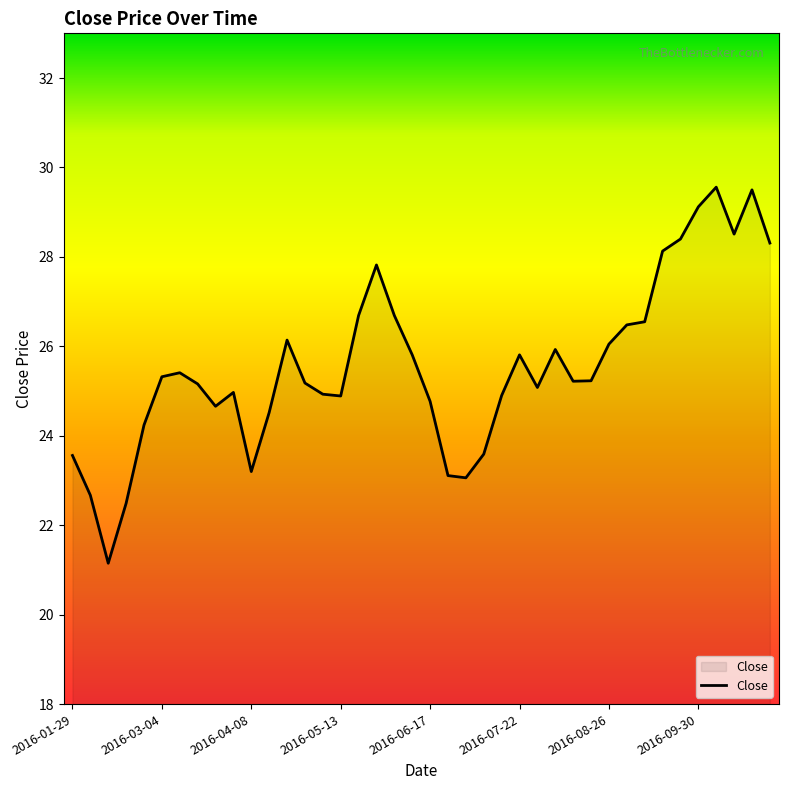

What is the greatest value displayed?

29.6